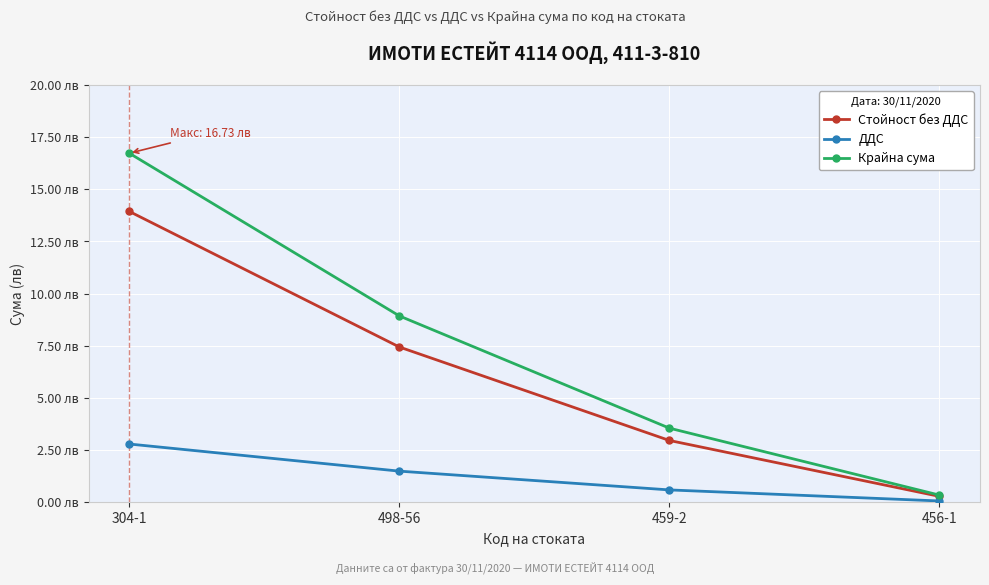

Is this an area chart (filled region under the line)?

No